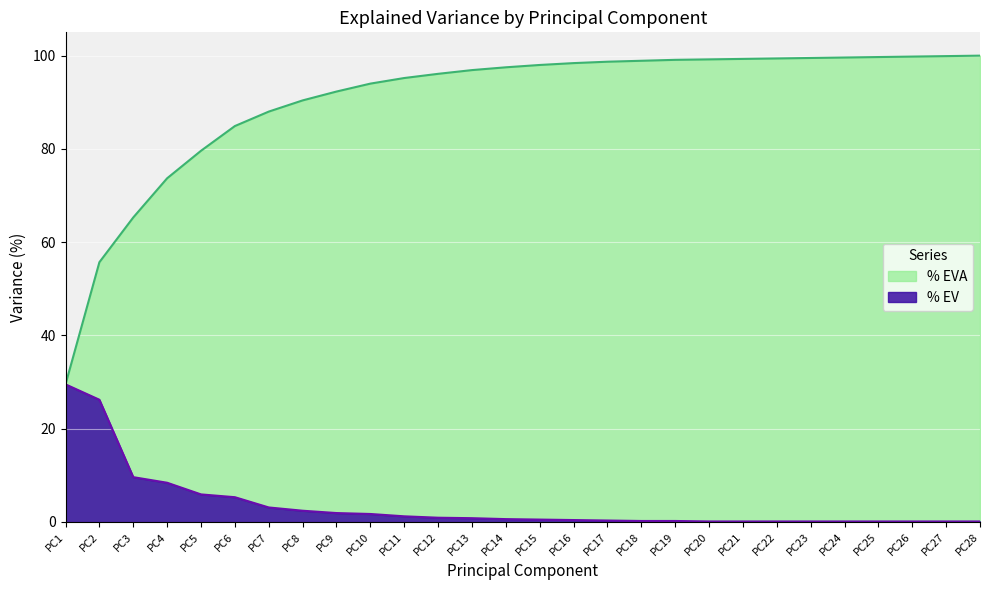

At PC13, list the series in order from smallest to largest.

% EV, % EVA